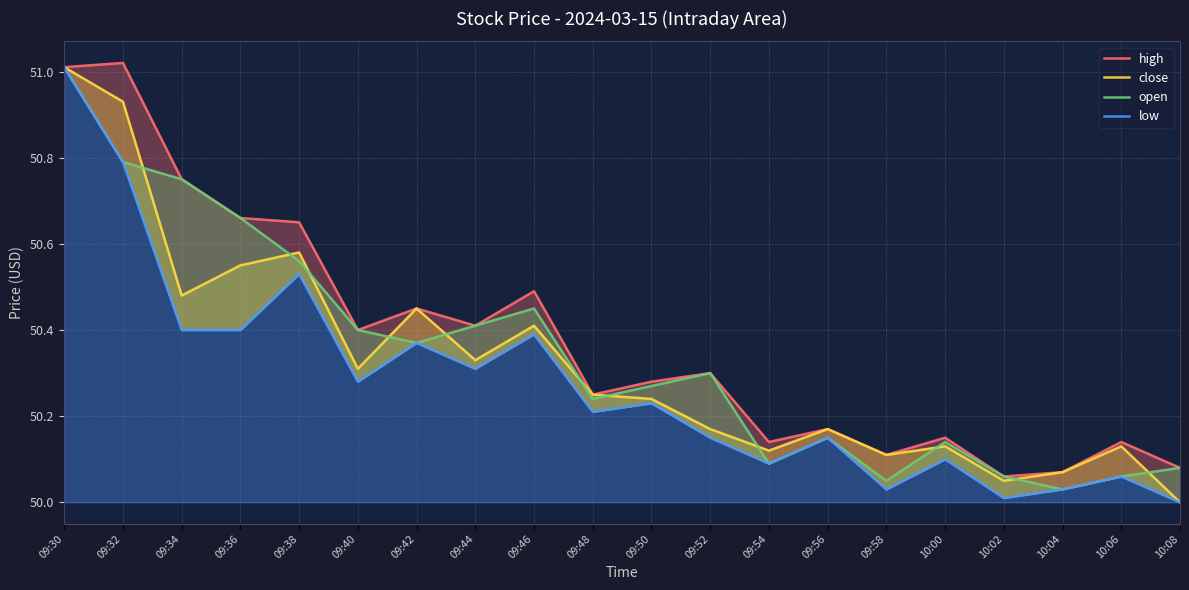

The open series shows 50.8 at 09:34. True or false?

True